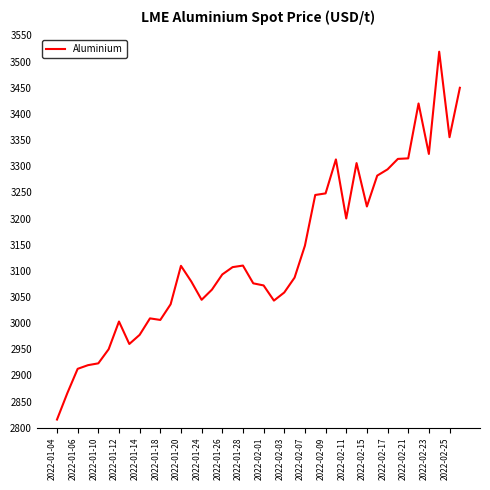

What is the maximum value shown in the chart?

3519.0